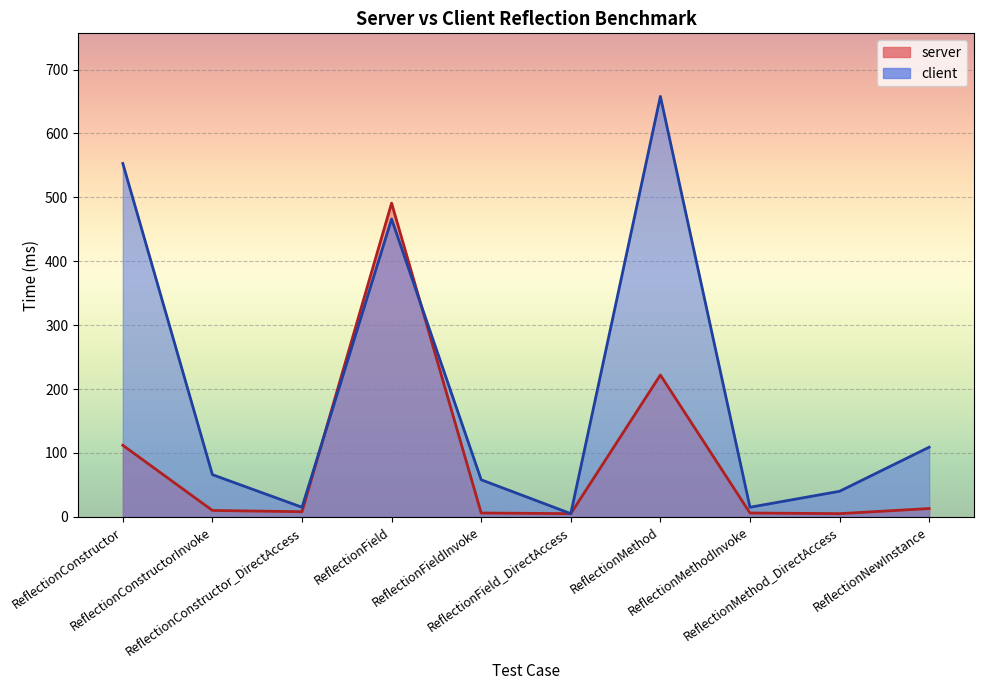

Which label corresponds to the smallest value in the chart?

ReflectionField_DirectAccess